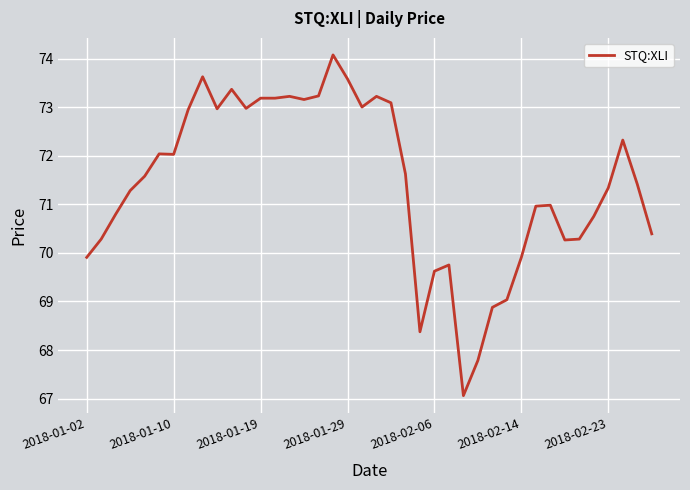

What is the maximum value shown in the chart?

74.1